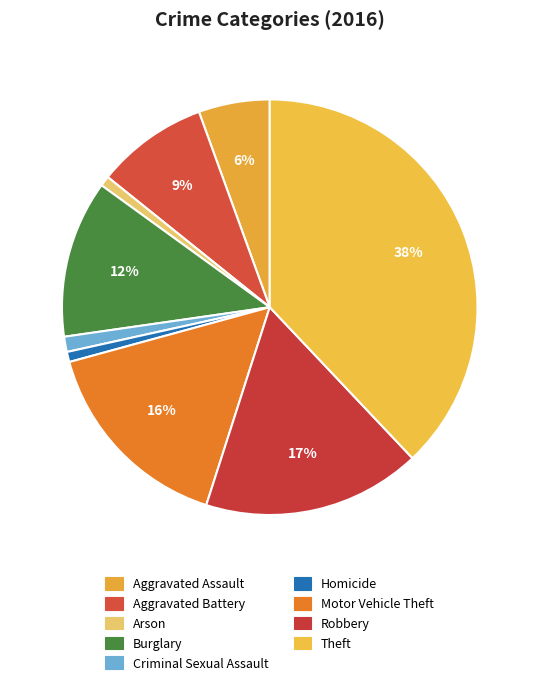

To the nearest percent, what is the combined percentage of Criminal Sexual Assault and Theft?

39%